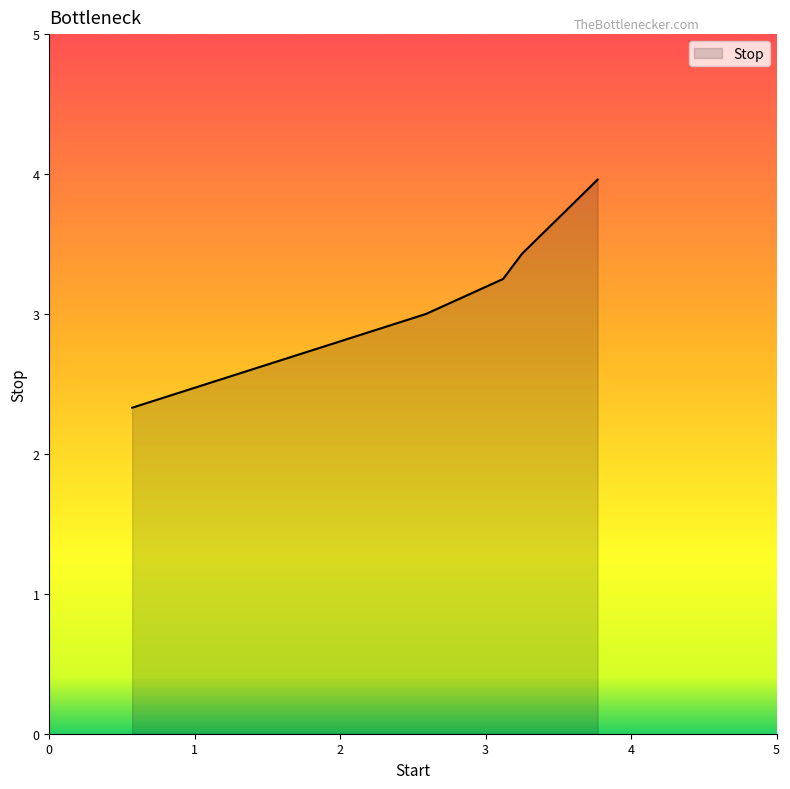

What is the difference between the maximum and second lowest values?

1.0